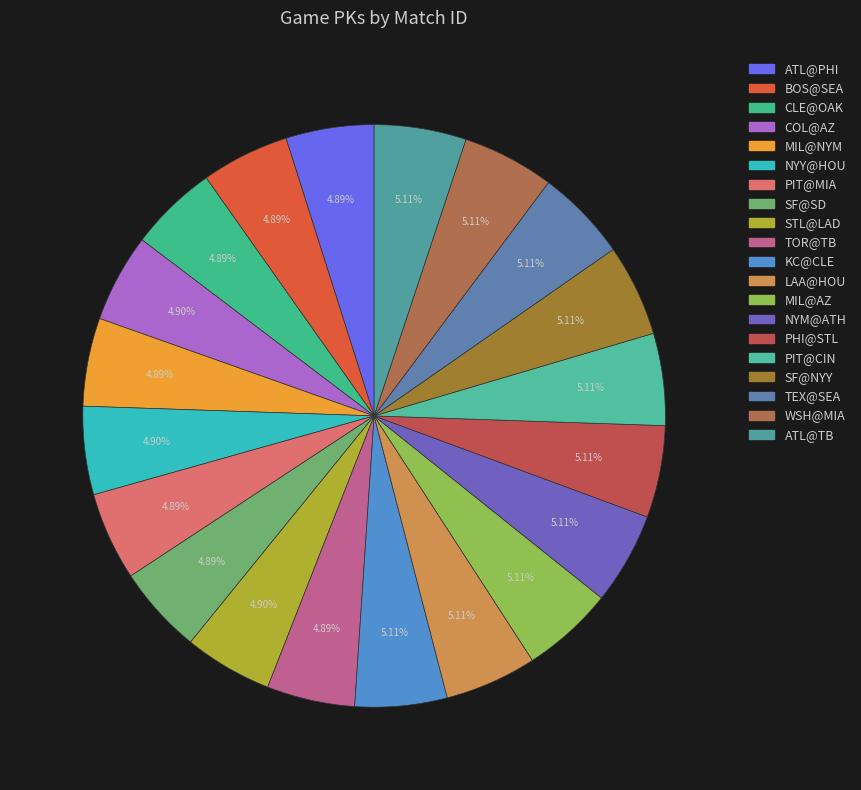

How many slices are in this pie chart?

20